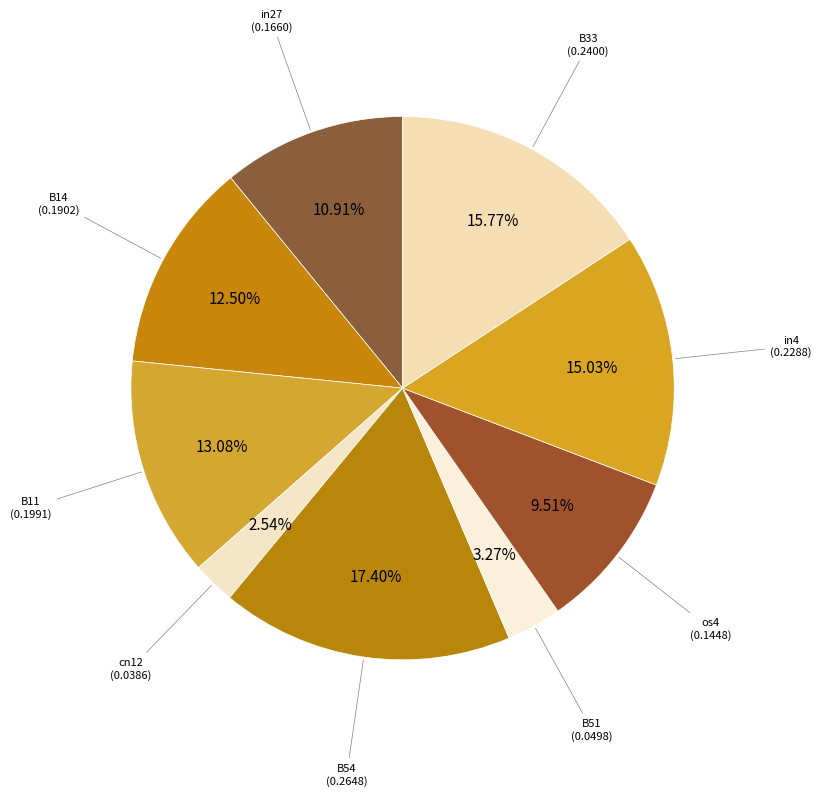

What is the smallest slice in the pie chart?

cn12